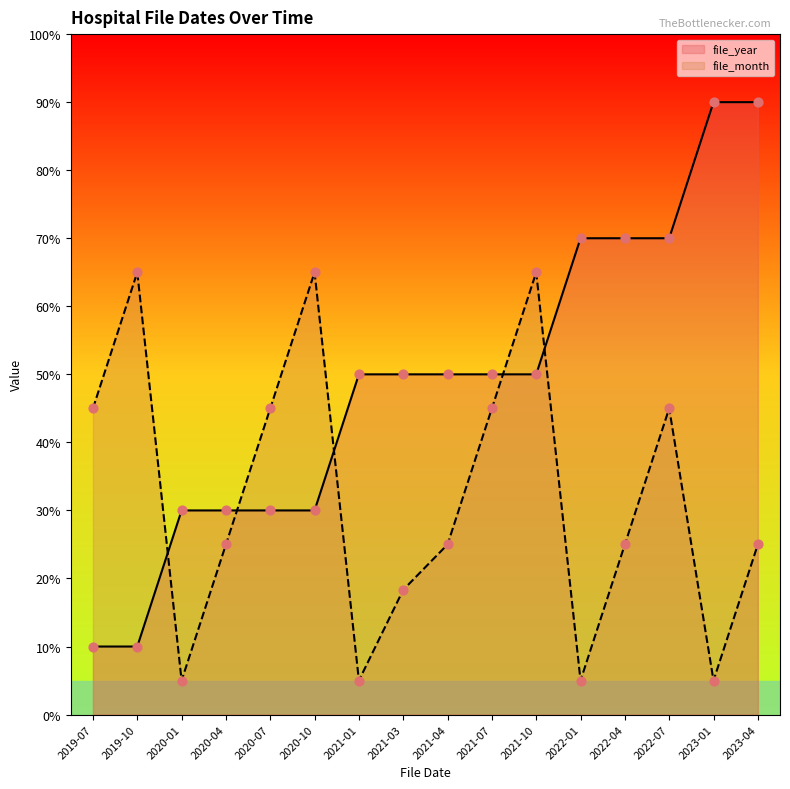

What are all the series names shown in the legend?

file_year, file_month